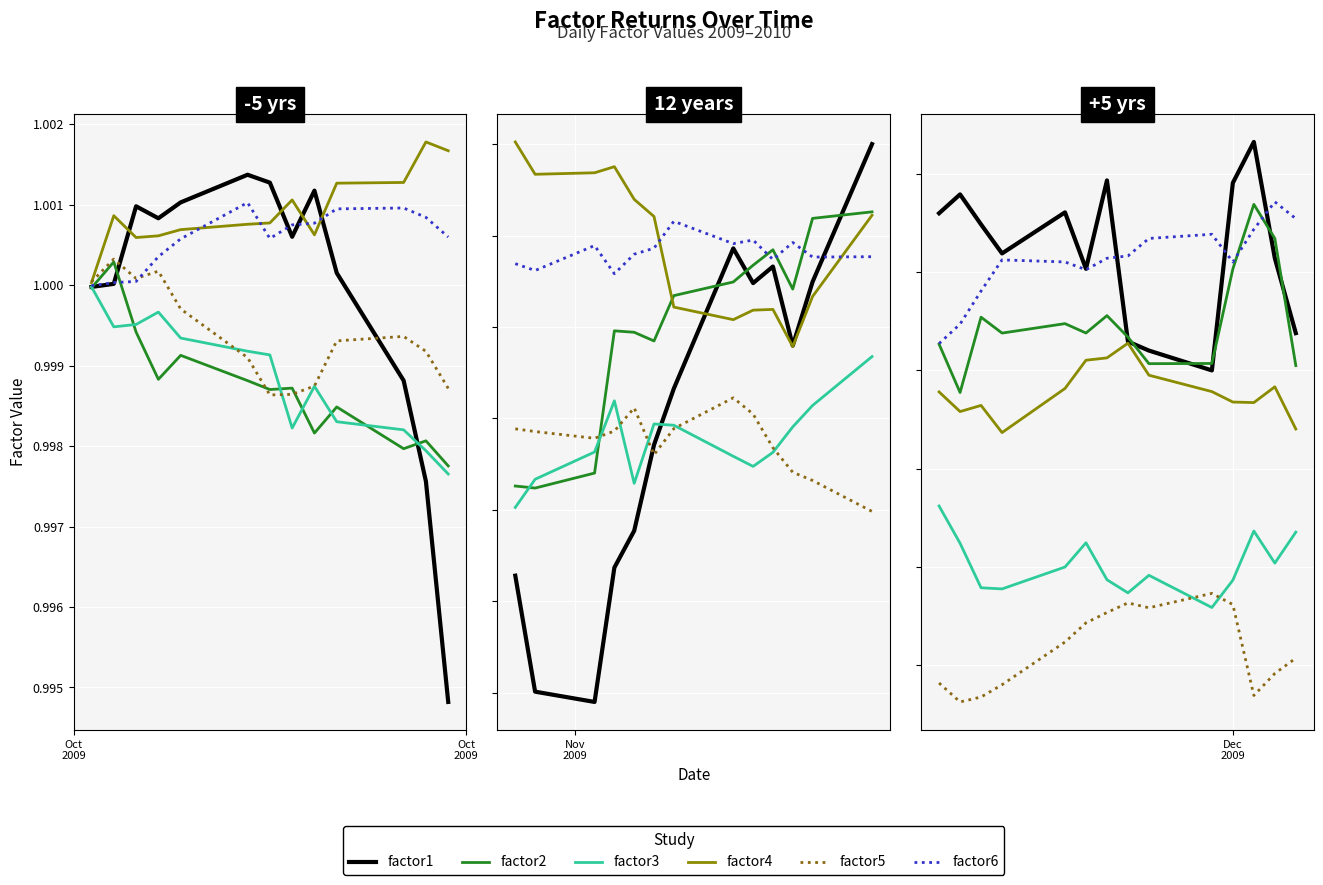

Is the value of factor2 at 5 greater than the value of factor4 at 8?

Yes